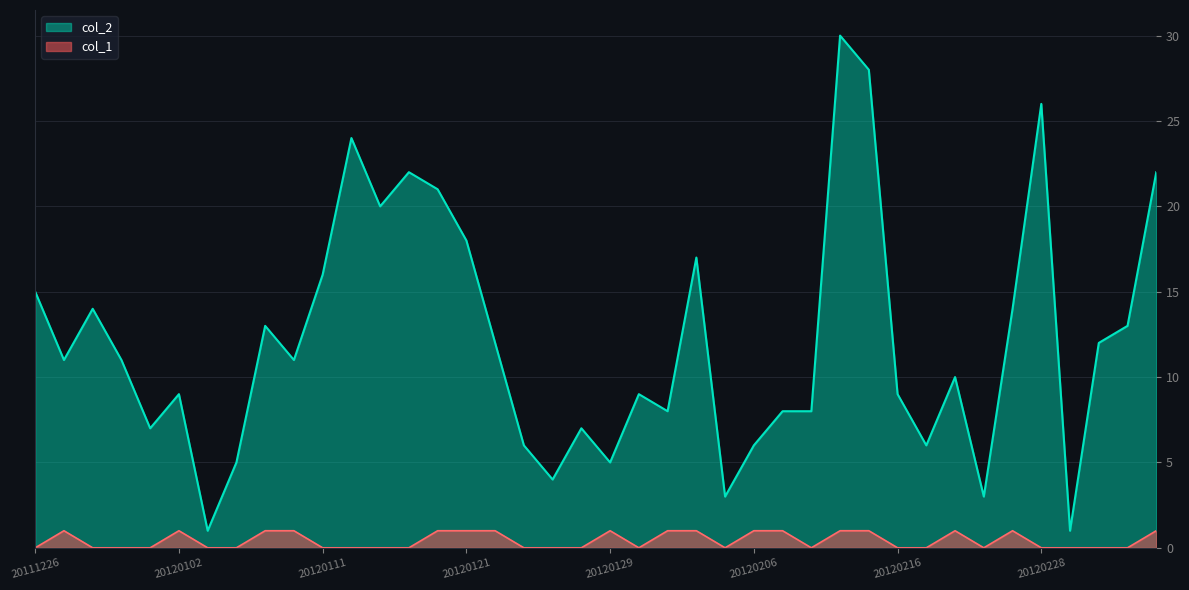

What is the difference between the highest and lowest values at 20120203?

16